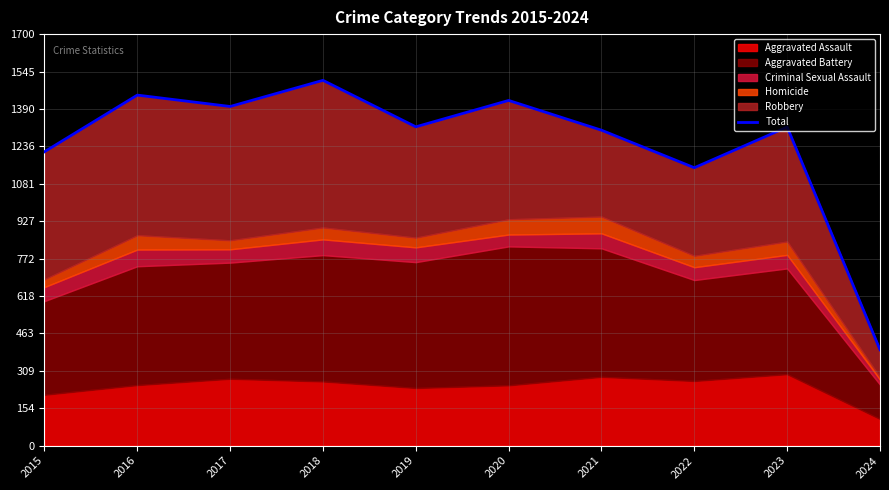

What is the value of the 6th point from the left?

1426